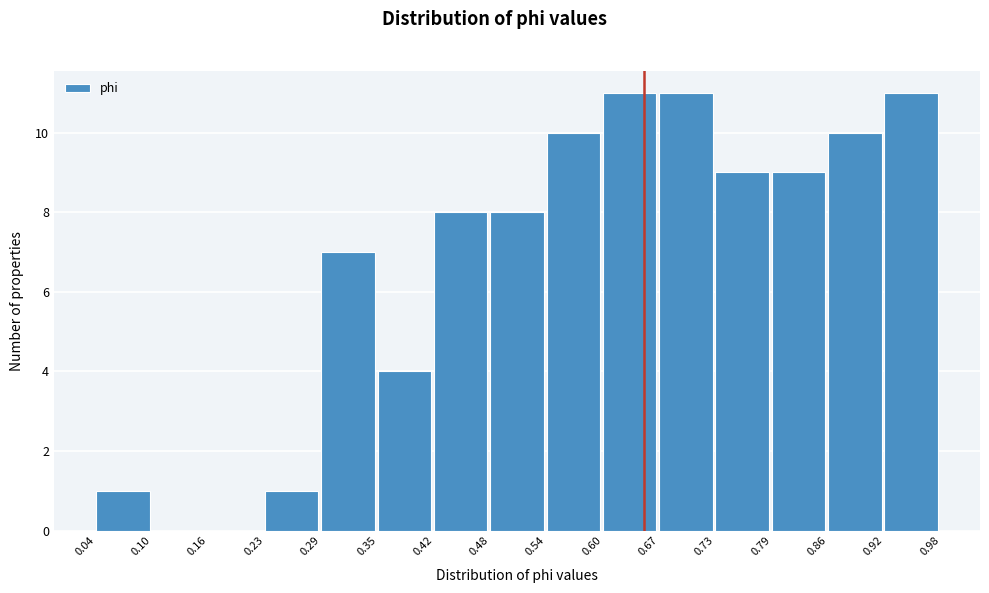

Reading left to right, list every bar in this chart as the range it spans on the x-axis followed by its height. The values are not printed on the chart, so give them approximately, as read against the axis.

0.04 to 0.10: 1
0.10 to 0.16: 0
0.16 to 0.23: 0
0.23 to 0.29: 1
0.29 to 0.35: 7
0.35 to 0.42: 4
0.42 to 0.48: 8
0.48 to 0.54: 8
0.54 to 0.60: 10
0.60 to 0.67: 11
0.67 to 0.73: 11
0.73 to 0.79: 9
0.79 to 0.86: 9
0.86 to 0.92: 10
0.92 to 0.98: 11